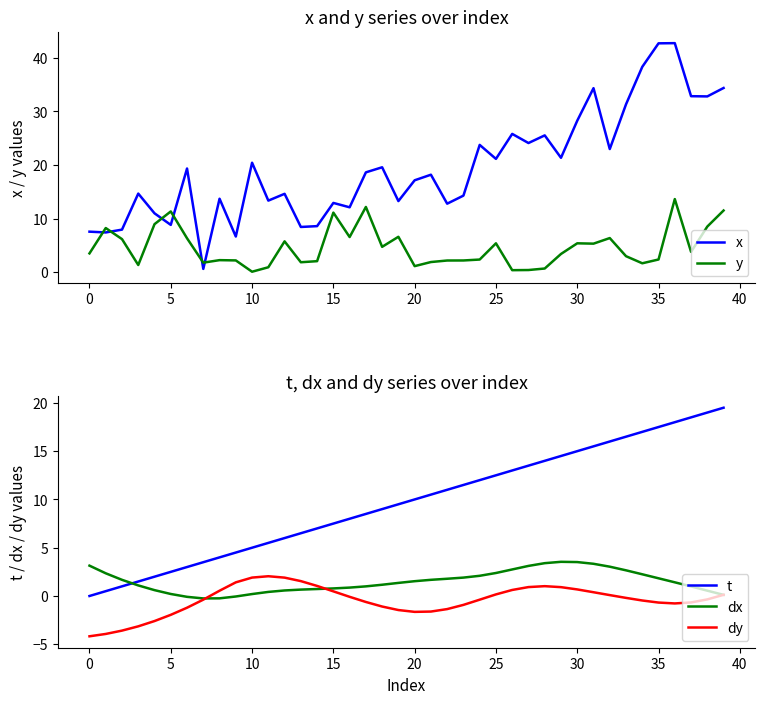

What is the minimum value for dx?

-0.3